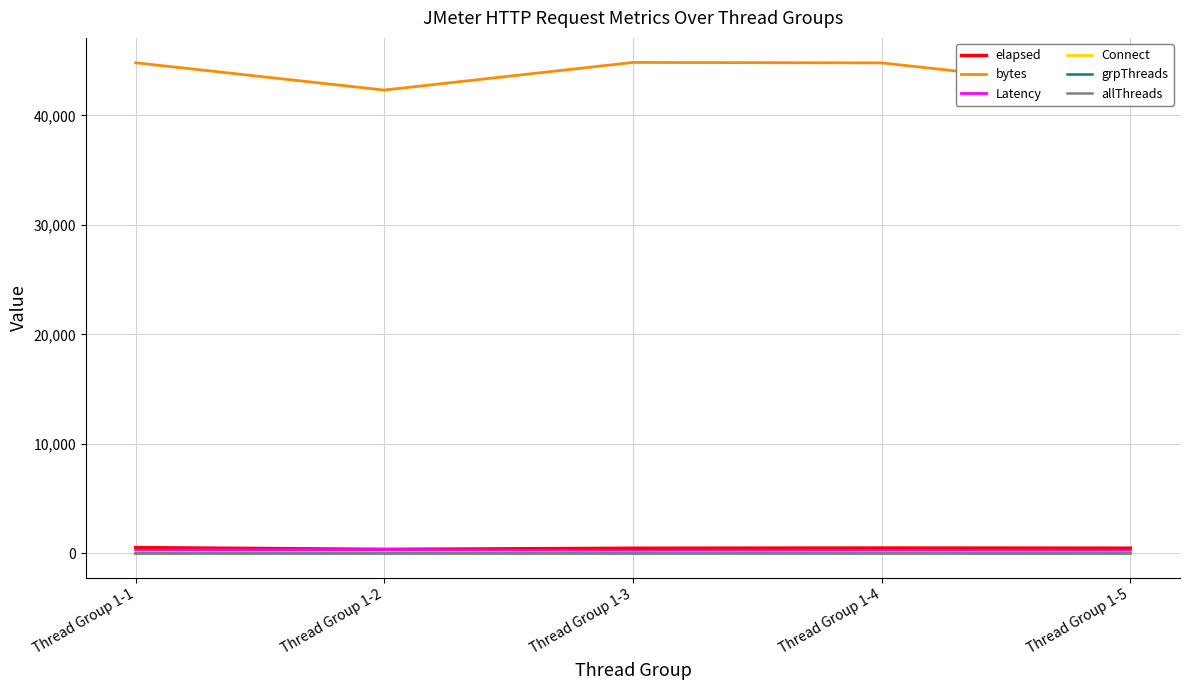

Where is the first local minimum for bytes?

Thread Group 1-2